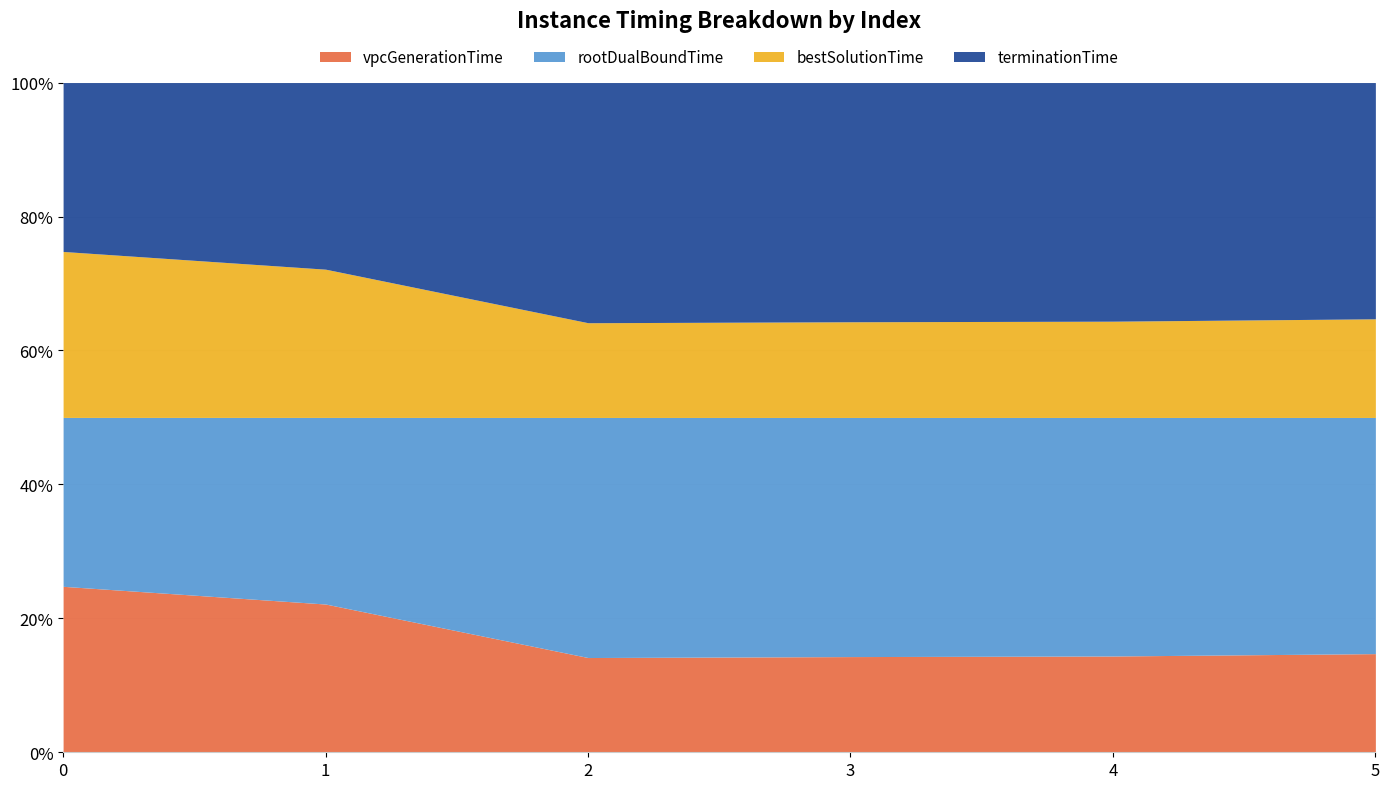

True or false: vpcGenerationTime and bestSolutionTime intersect in this chart.

False